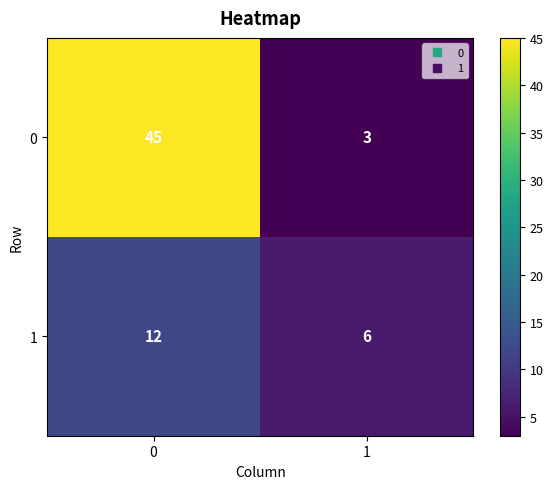

True or false: 1 has a value of 2 at 1.

False